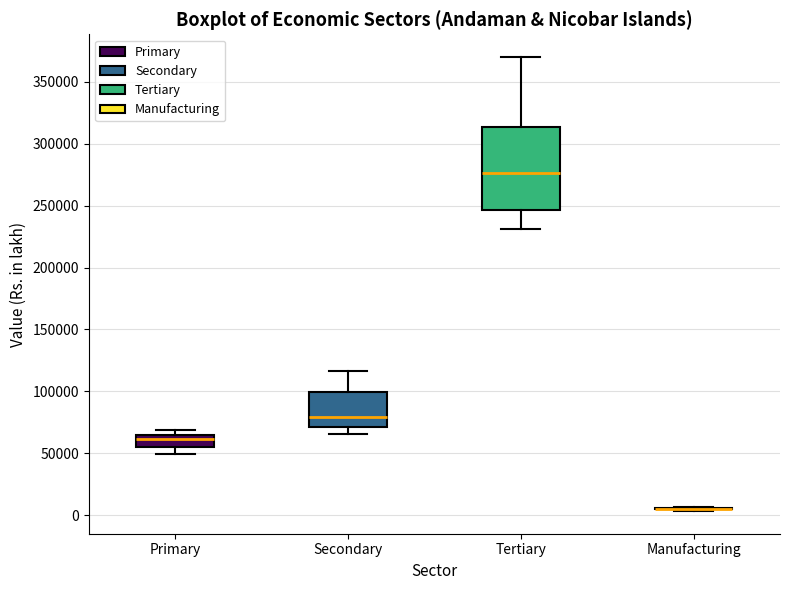

Reading left to right, read every box against the y-axis: the position of its median line, the range the box covers, and the ends of its whiskers. The values are not printed on the chart, so give them approximately, as read against the axis.

Primary: median 60000, box 55000 to 65000, whiskers 50000 to 70000
Secondary: median 80000, box 70000 to 100000, whiskers 65000 to 115000
Tertiary: median 275000, box 245000 to 315000, whiskers 230000 to 370000
Manufacturing: box collapsed to a line at 5000, whiskers 5000 to 5000